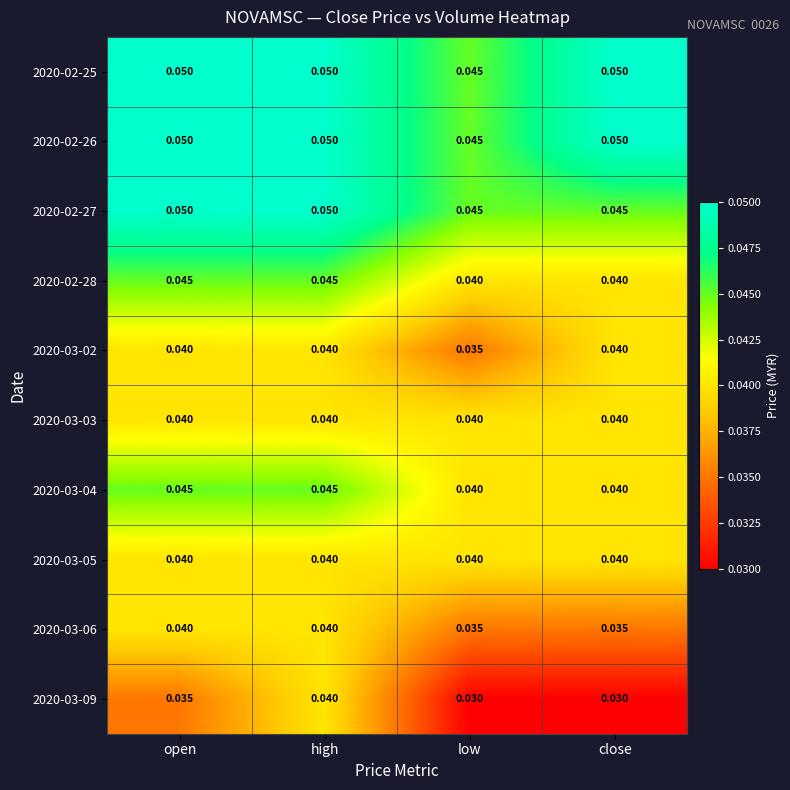

At which category is the sum across all series the highest?

high